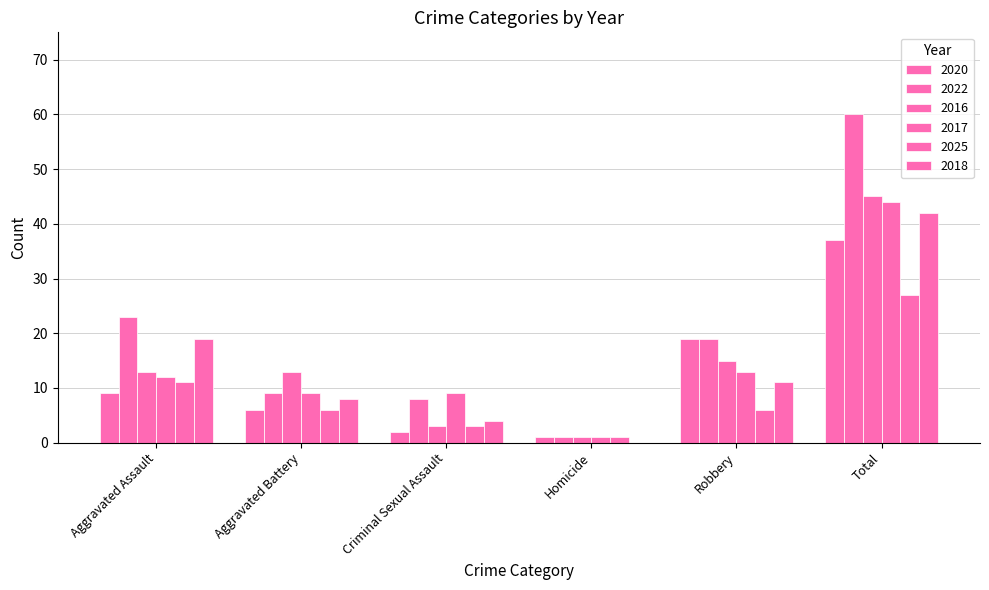

Which label corresponds to the largest value in the chart?

Total